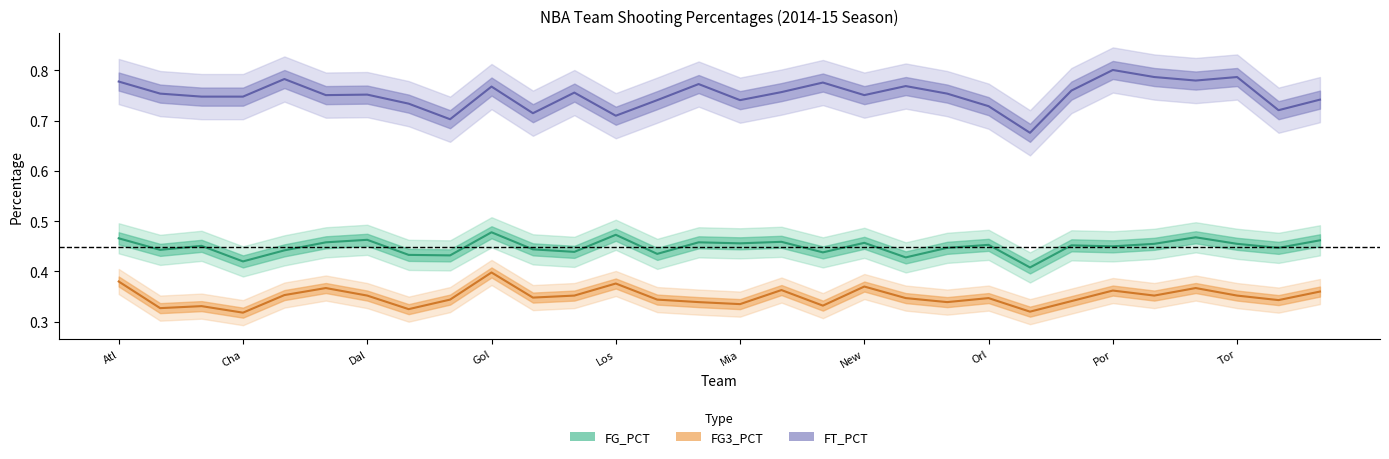

What is the approximate value of FT_PCT at San Antonio Spurs?

0.8